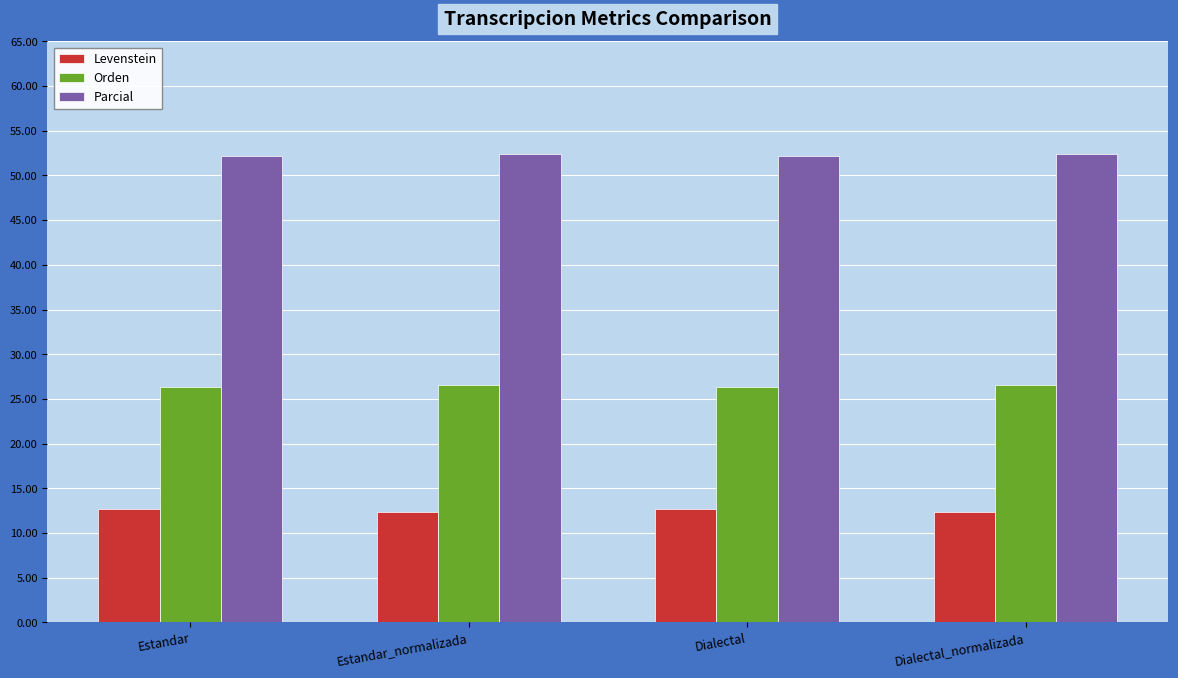

Is the value of Levenstein at Dialectal_normalizada greater than the value of Parcial at Dialectal_normalizada?

No